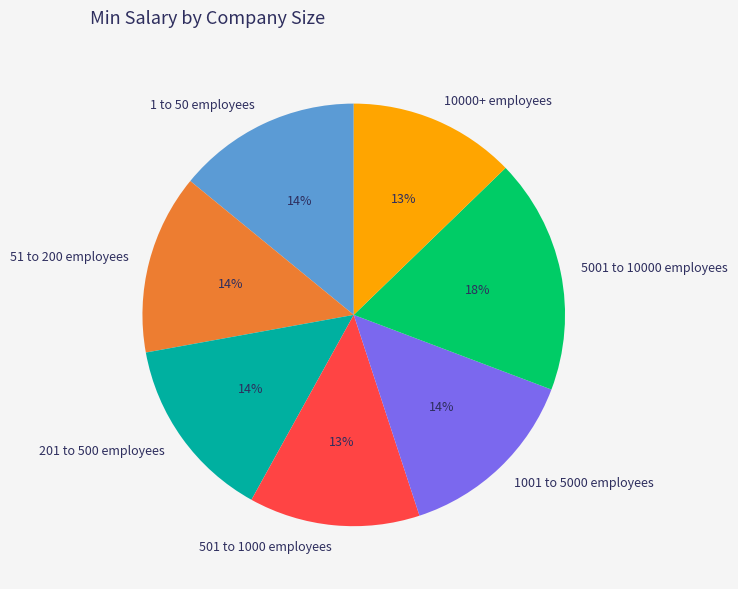

The 1001 to 5000 employees slice represents 14% of the pie. True or false?

True